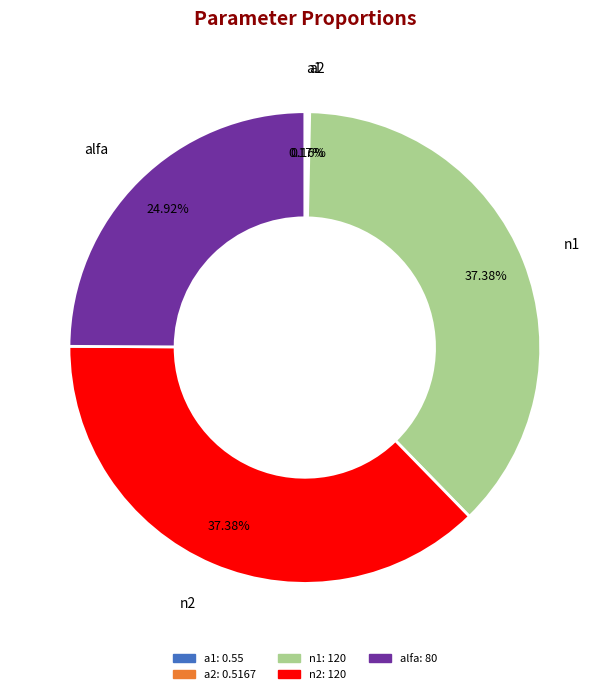

Is there a majority slice in this chart?

No